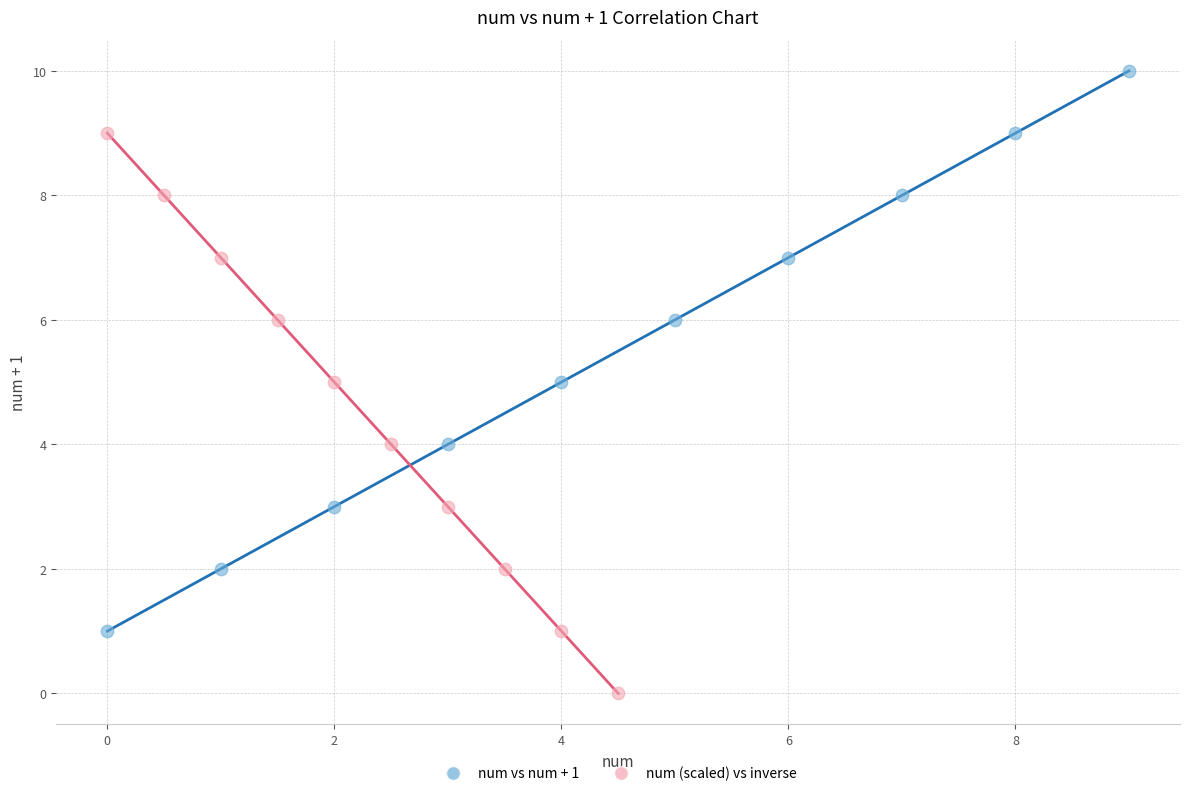

Which series contains the lowest Y value?

num (scaled) vs inverse